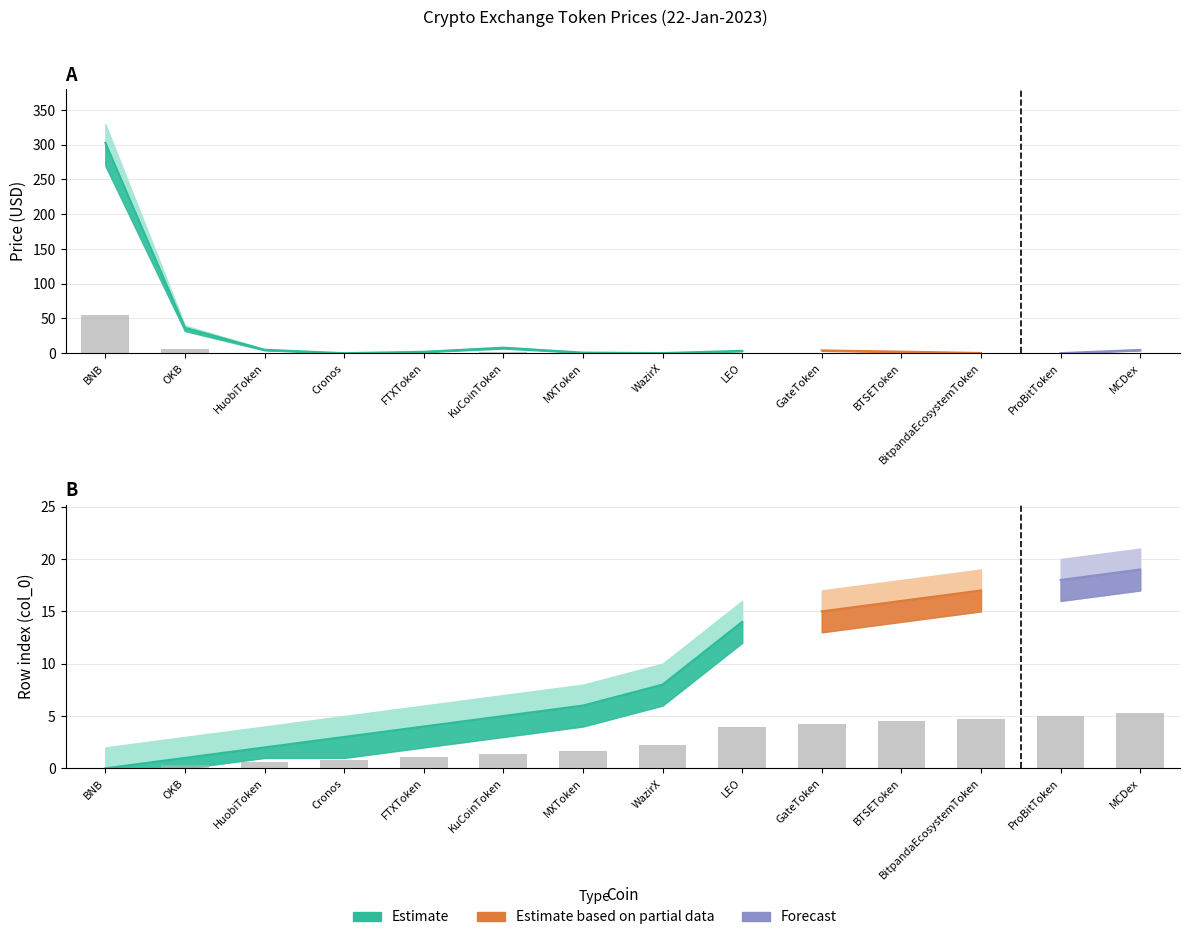

What is the value of the Price_lower bar at the 1st from the left?

270.0